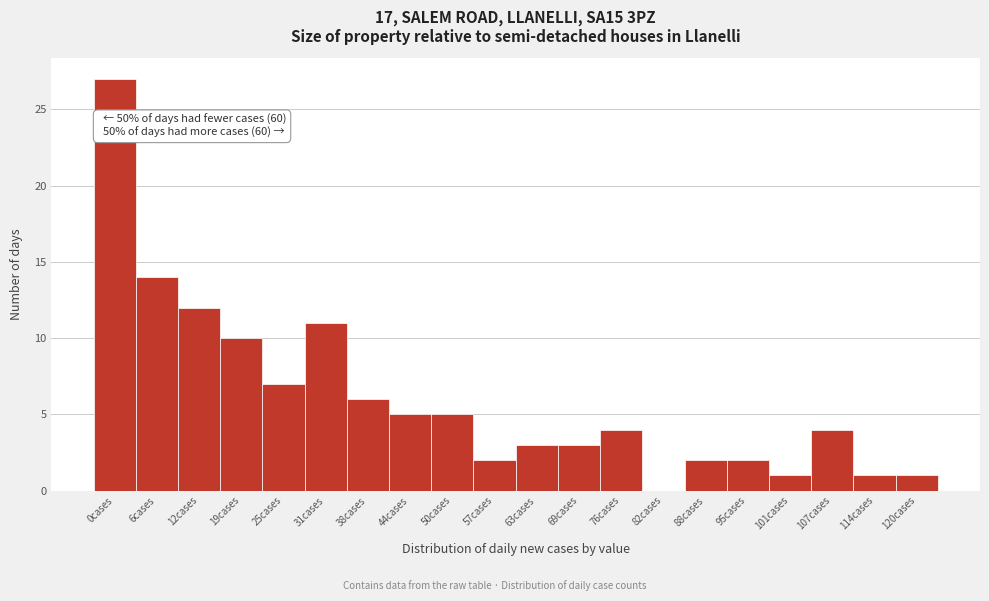

Reading left to right, transcribe all the data shown in this chart.

0cases=27	6cases=14	12cases=12	19cases=10	25cases=7	31cases=11	38cases=6	44cases=5	50cases=5	57cases=2	63cases=3	69cases=3	76cases=4	82cases=0	88cases=2	95cases=2	101cases=1	107cases=4	114cases=1	120cases=1